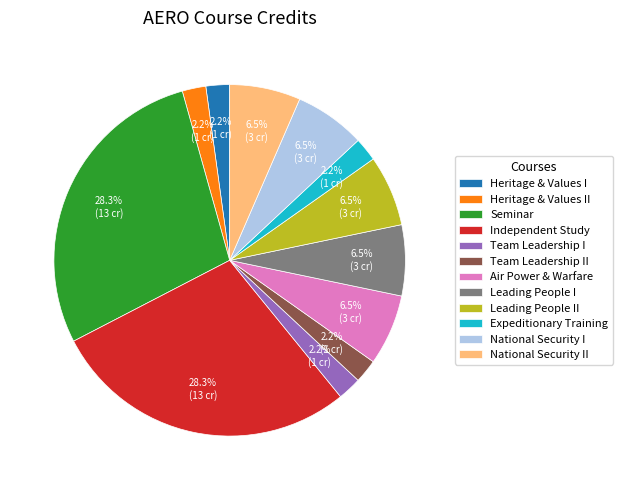

Does any single category account for the majority?

No